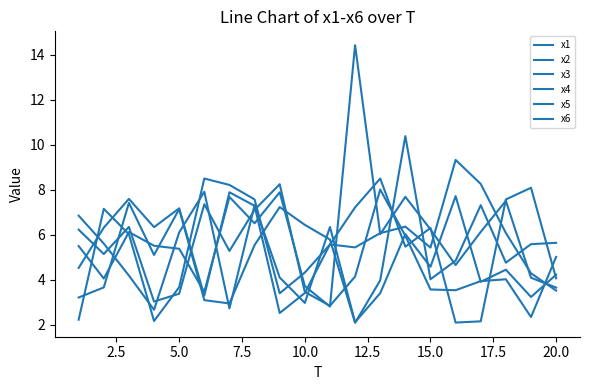

Does the chart display data point markers on the line(s)?

No